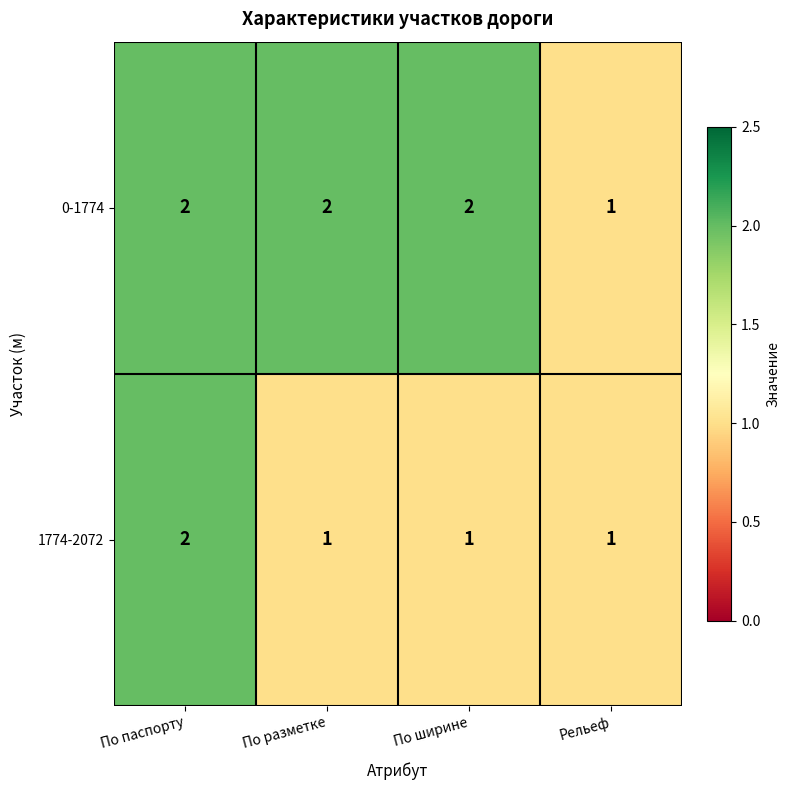

Rank the series by their average value, from highest to lowest.

0-1774, 1774-2072